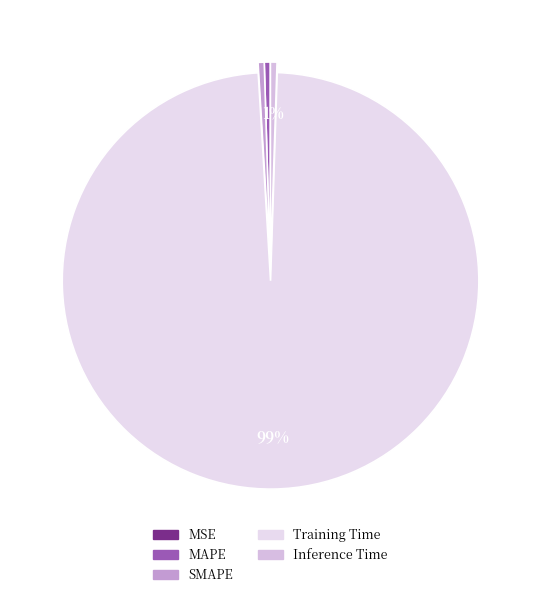

How many slices are in this pie chart?

5